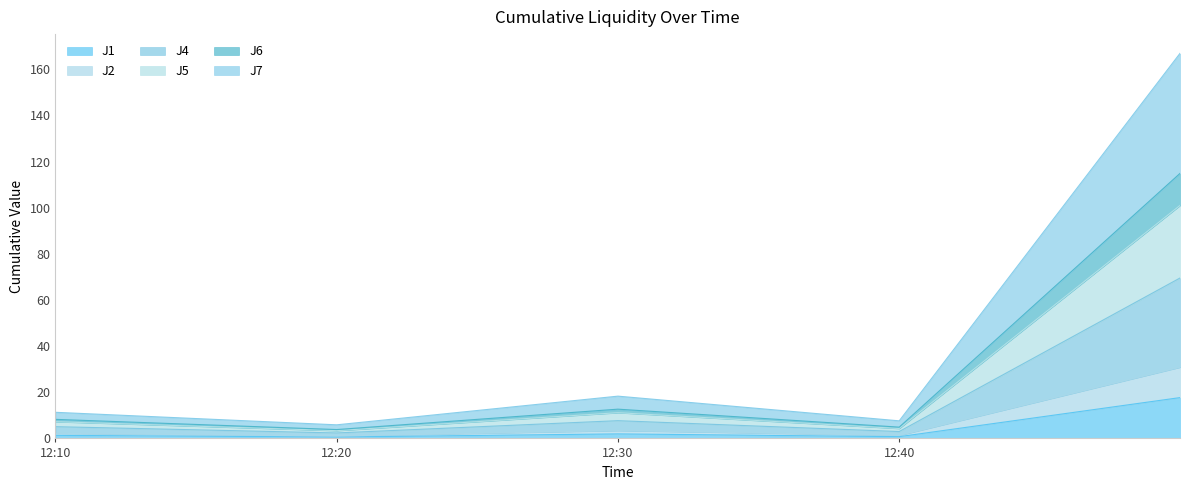

What are all the series names shown in the legend?

J1, J2, J4, J5, J6, J7